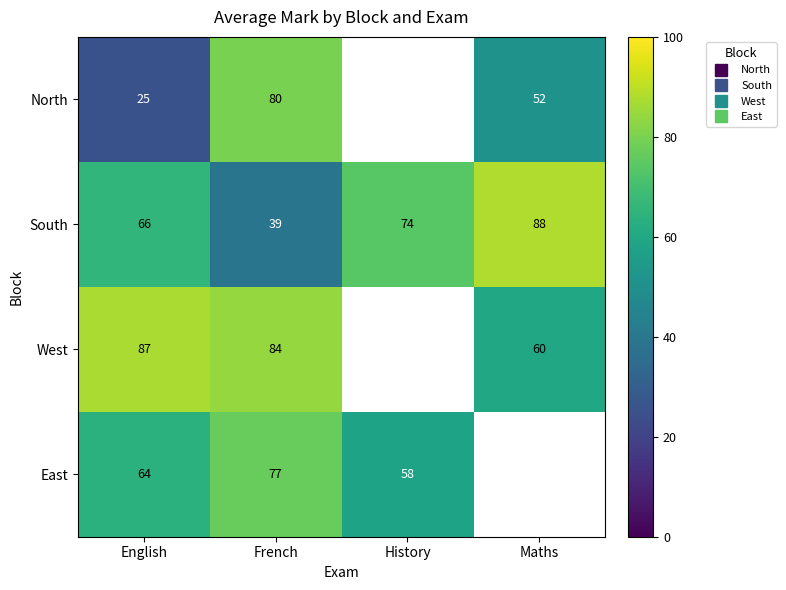

At which category does the chart reach its minimum across all series?

English